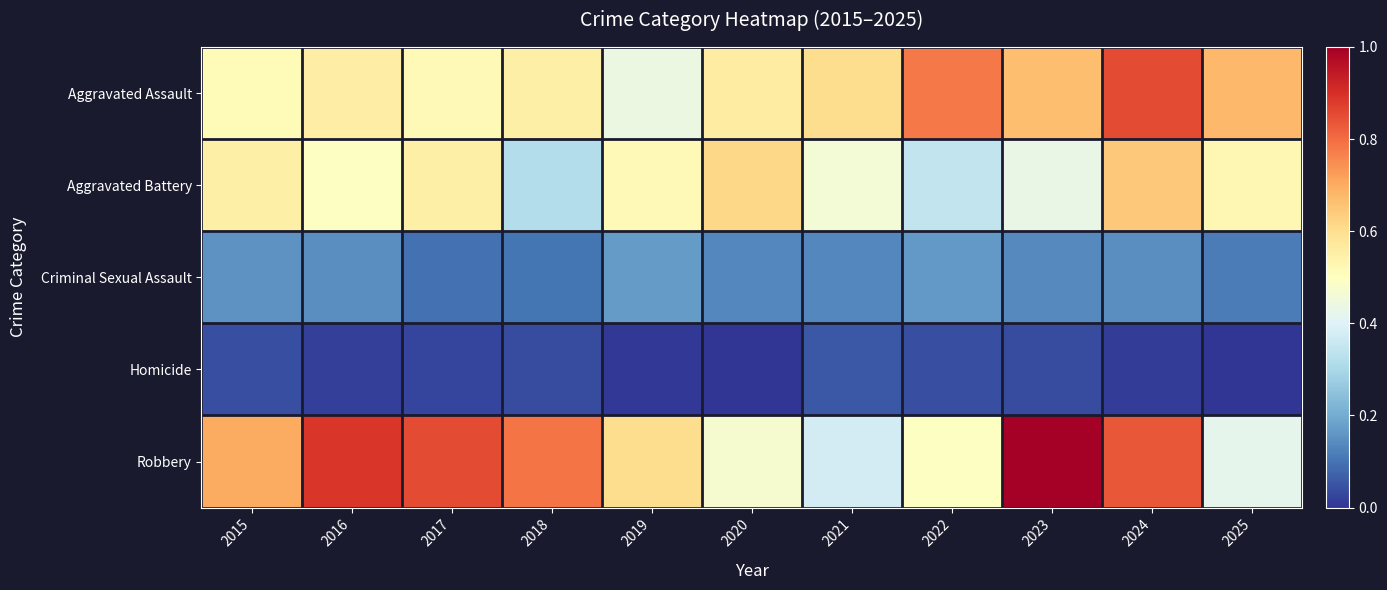

Reading left to right, what are all the values shown in this chart?

Aggravated Assault: 2015=0.5	2016=0.6	2017=0.5	2018=0.5	2019=0.4	2020=0.6	2021=0.6	2022=0.8	2023=0.7	2024=0.9	2025=0.7
Aggravated Battery: 2015=0.5	2016=0.5	2017=0.5	2018=0.3	2019=0.5	2020=0.6	2021=0.5	2022=0.3	2023=0.4	2024=0.6	2025=0.5
Criminal Sexual Assault: 2015=0.2	2016=0.1	2017=0.1	2018=0.1	2019=0.2	2020=0.1	2021=0.1	2022=0.2	2023=0.1	2024=0.1	2025=0.1
Homicide: 2015=0.0	2016=0.0	2017=0.0	2018=0.0	2019=0.0	2020=0.0	2021=0.1	2022=0.0	2023=0.0	2024=0.0	2025=0.0
Robbery: 2015=0.7	2016=0.9	2017=0.9	2018=0.8	2019=0.6	2020=0.5	2021=0.4	2022=0.5	2023=1.0	2024=0.8	2025=0.4